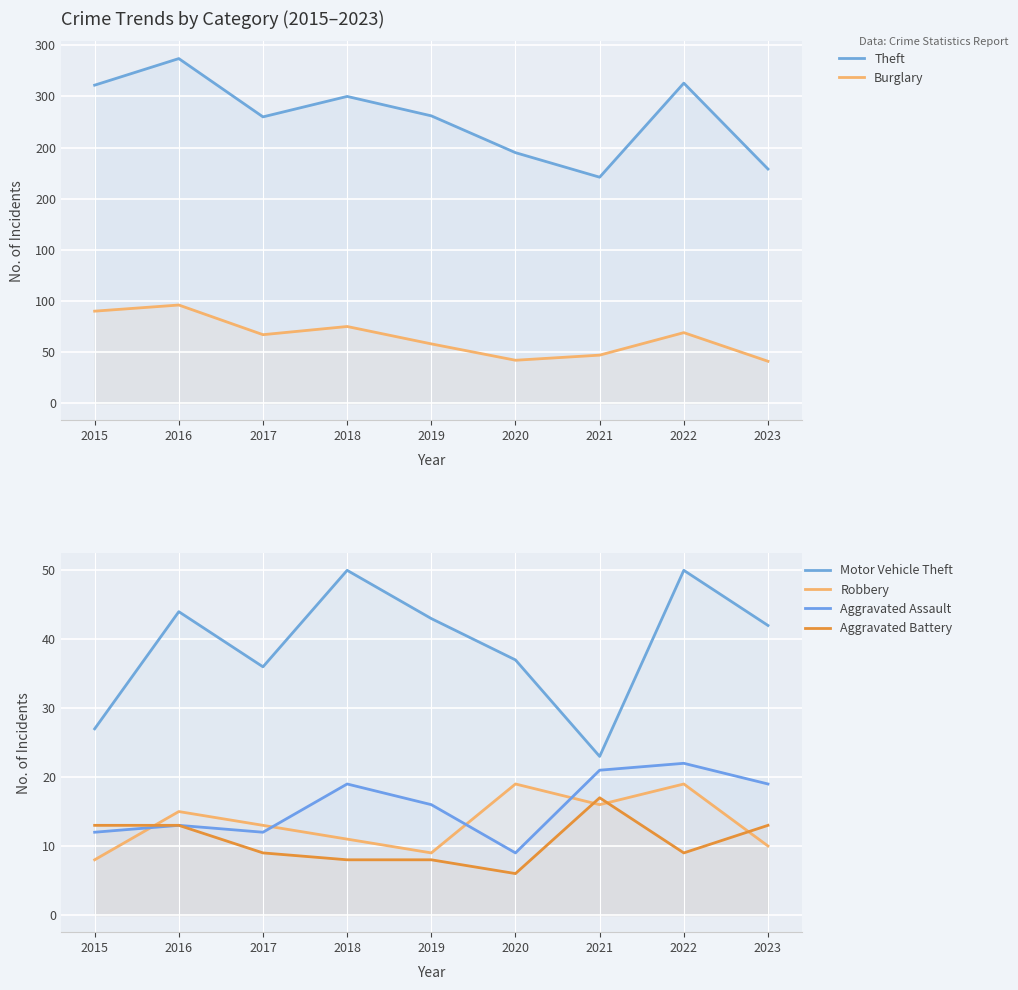

Reading left to right, transcribe all the data shown in this chart.

Theft: 311	337	280	300	281	245	221	313	229
Burglary: 90	96	67	75	58	42	47	69	41
Motor Vehicle Theft: 27	44	36	50	43	37	23	50	42
Robbery: 8	15	13	11	9	19	16	19	10
Aggravated Assault: 12	13	12	19	16	9	21	22	19
Aggravated Battery: 13	13	9	8	8	6	17	9	13